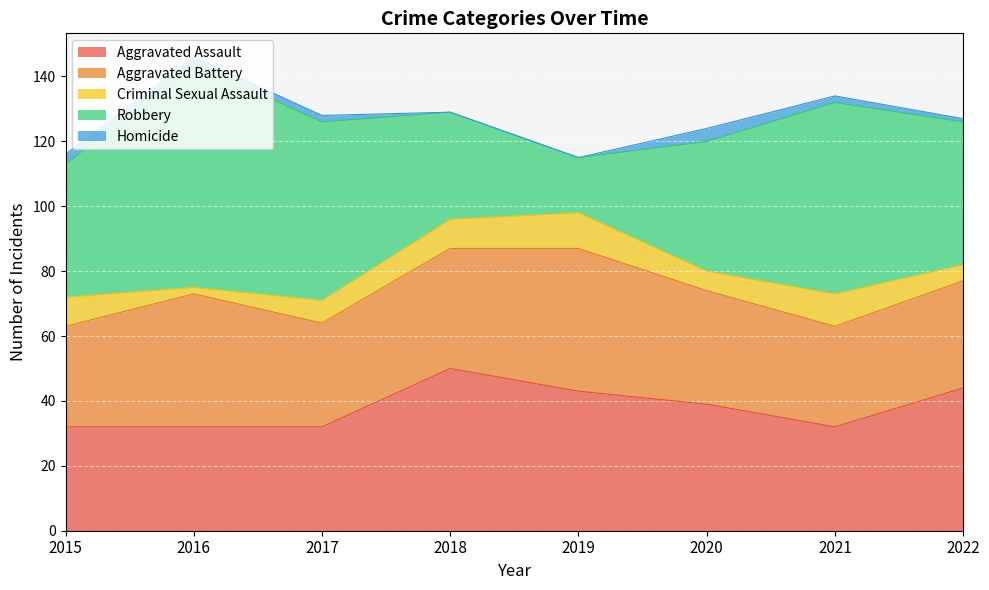

True or false: Aggravated Assault has a value of 54 at 2021.

False